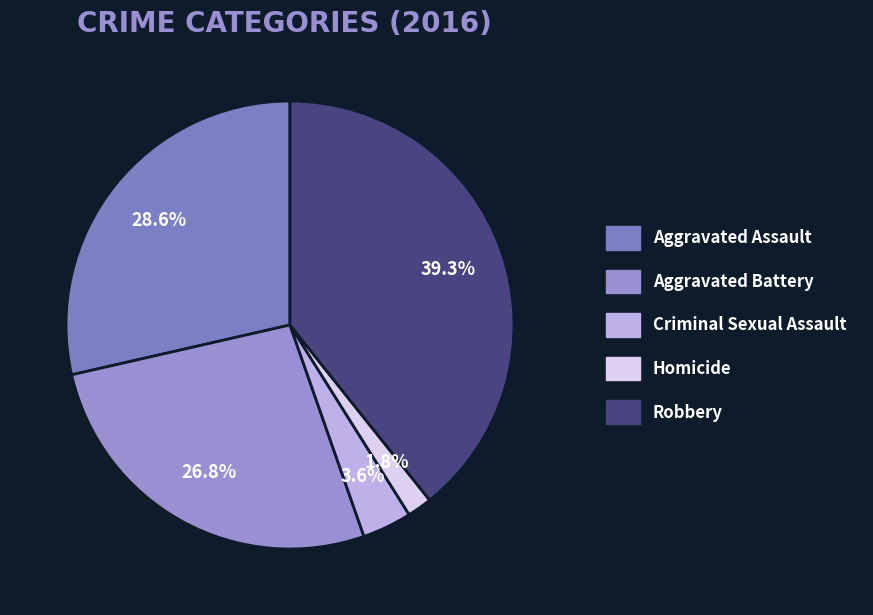

To the nearest percent, what is the difference between the Robbery and Aggravated Assault slice percentages?

11%